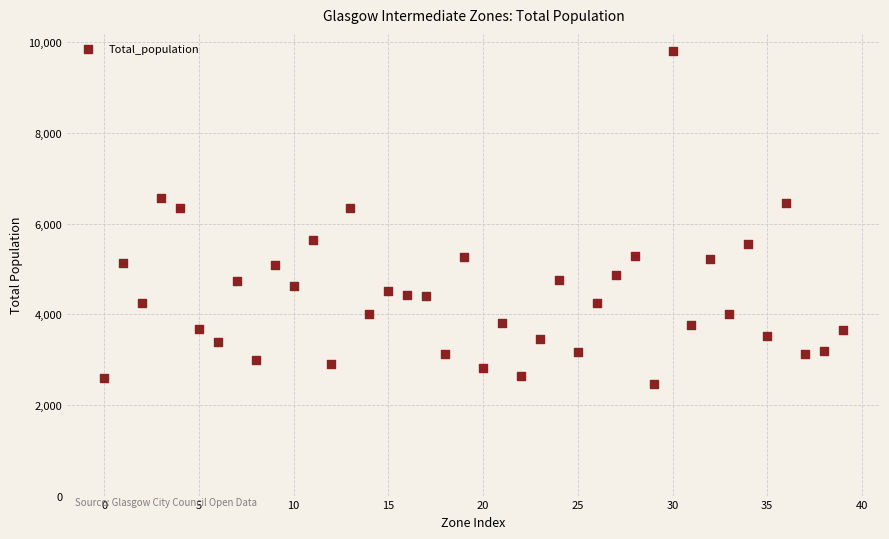

What is the range of Y values (max minus min)?

7348